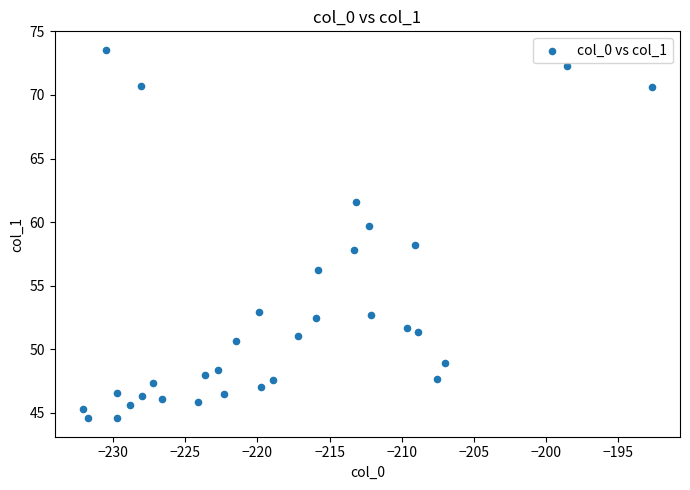

What is the range of X values (max minus min)?

39.4